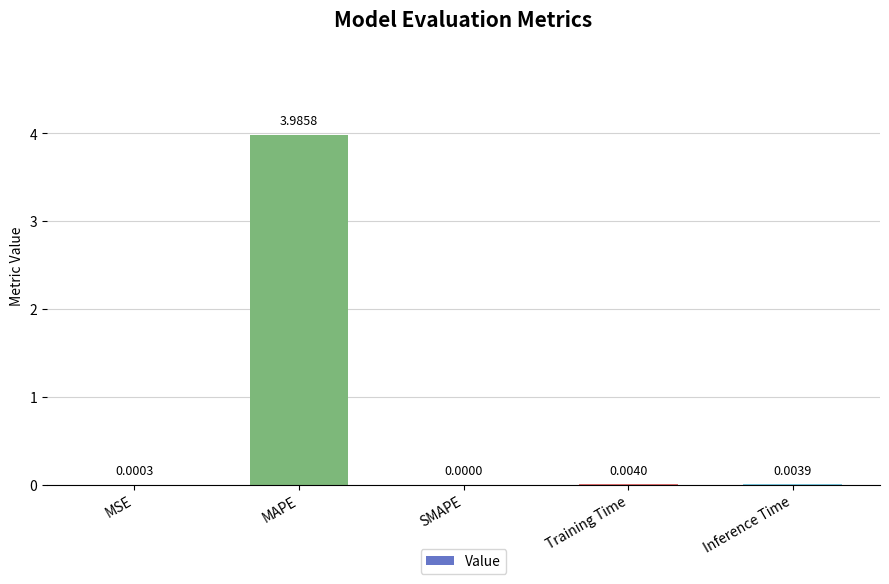

Which has a higher value, Training Time or MAPE?

MAPE